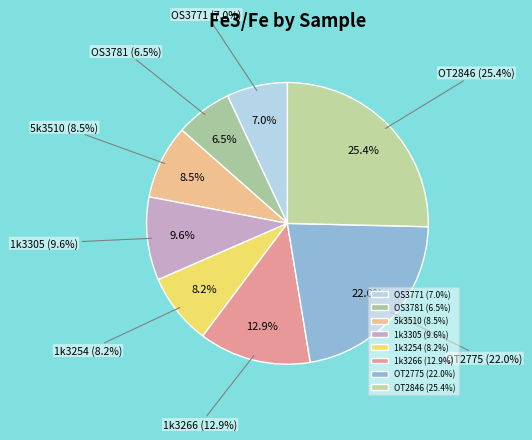

What is the smallest slice in the pie chart?

OS3781